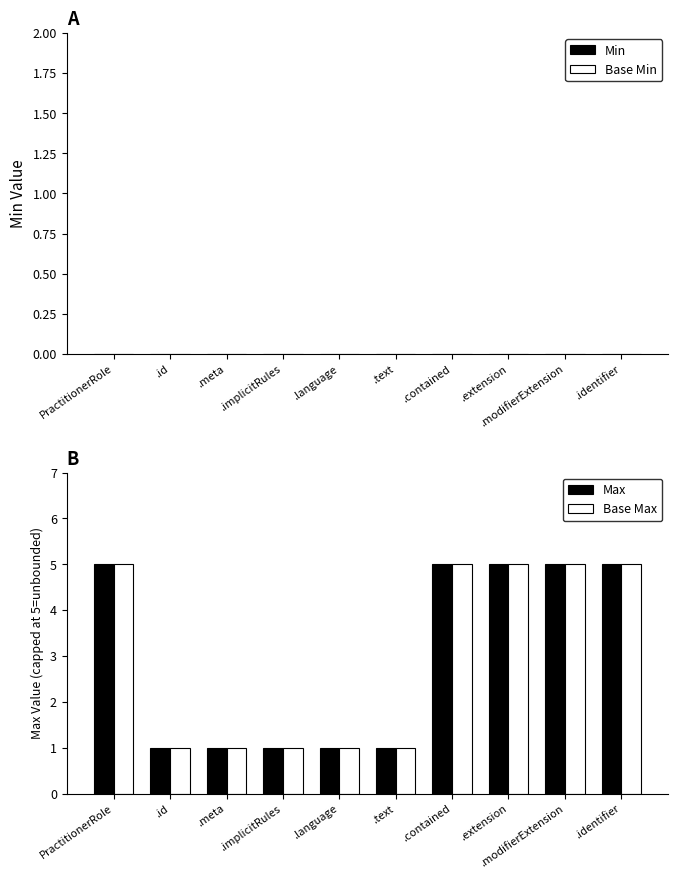

What is the spread (max minus min) of values at PractitionerRole?

0